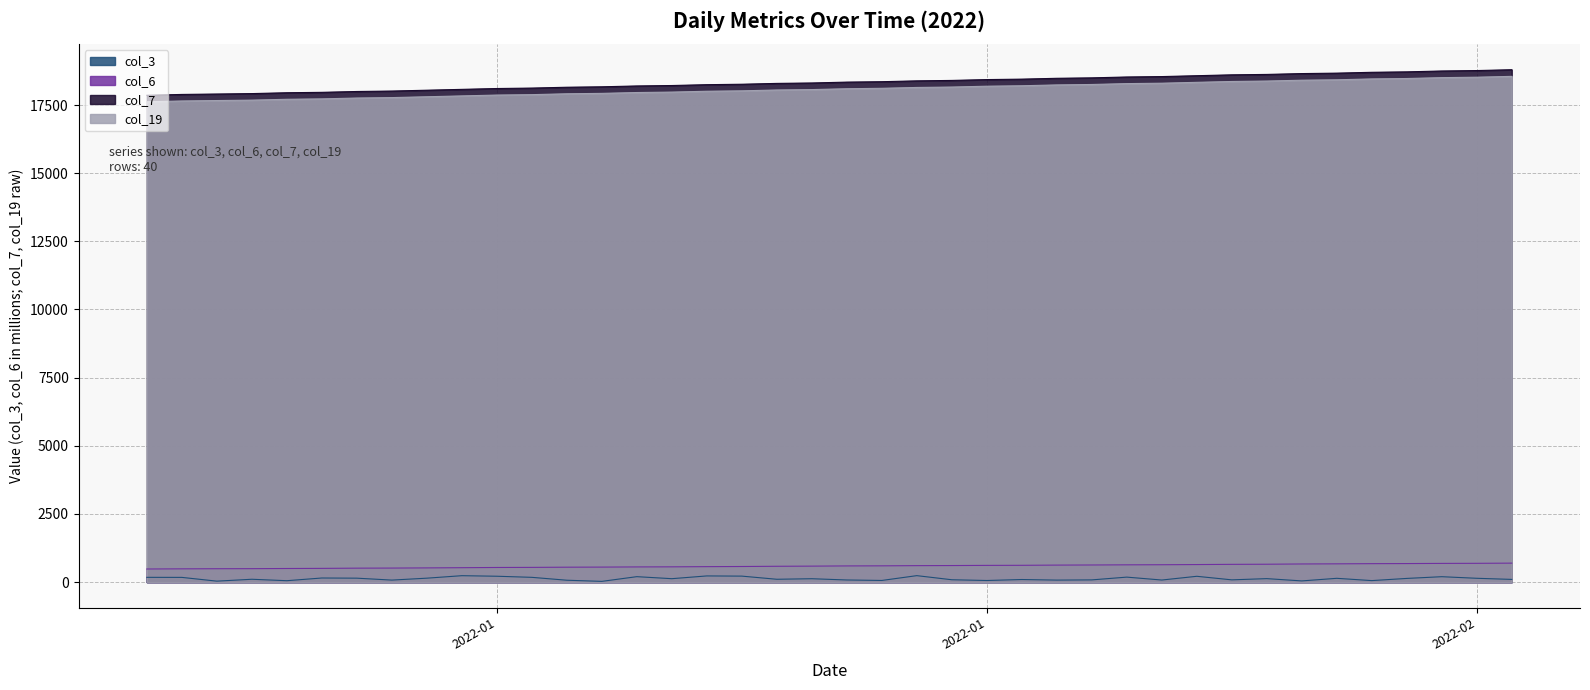

Which series has the largest total across all categories?

col_7